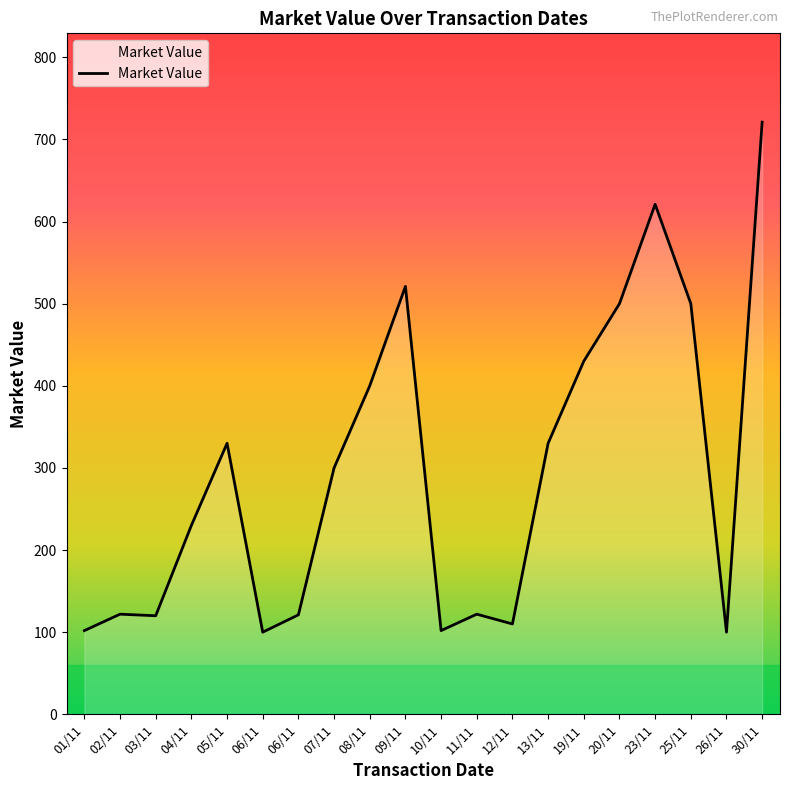

Does the chart display data point markers on the line(s)?

No